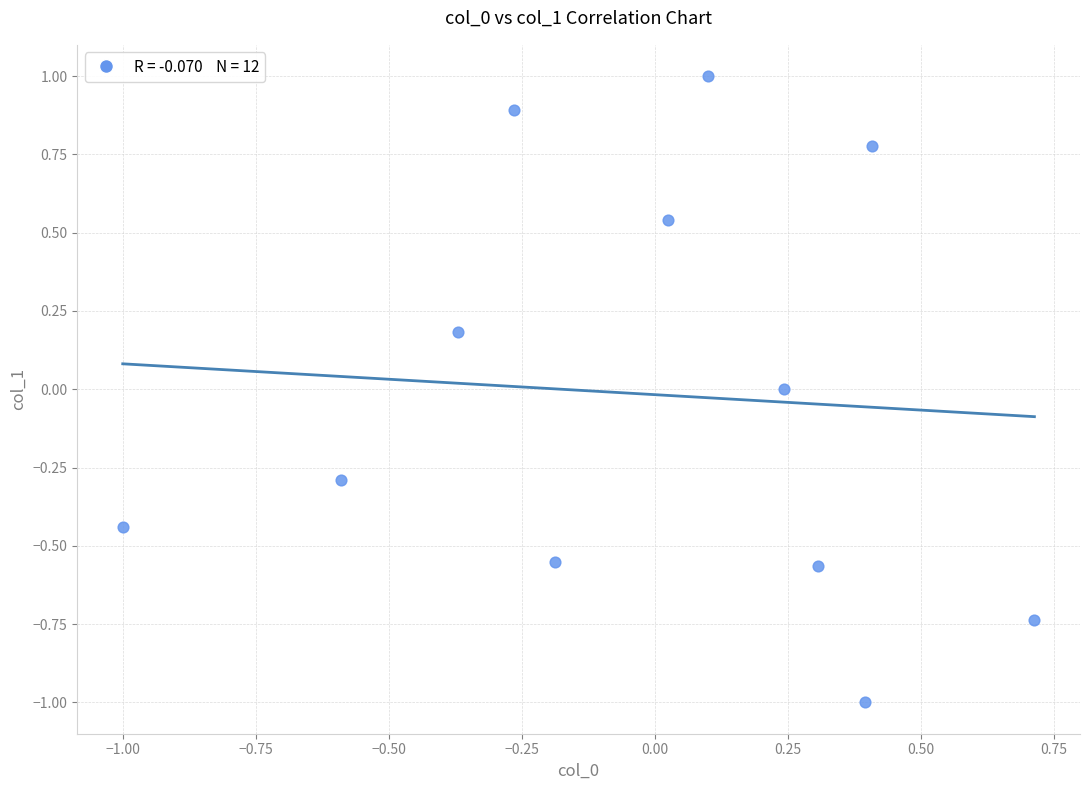

What is the range of Y values (max minus min)?

2.0